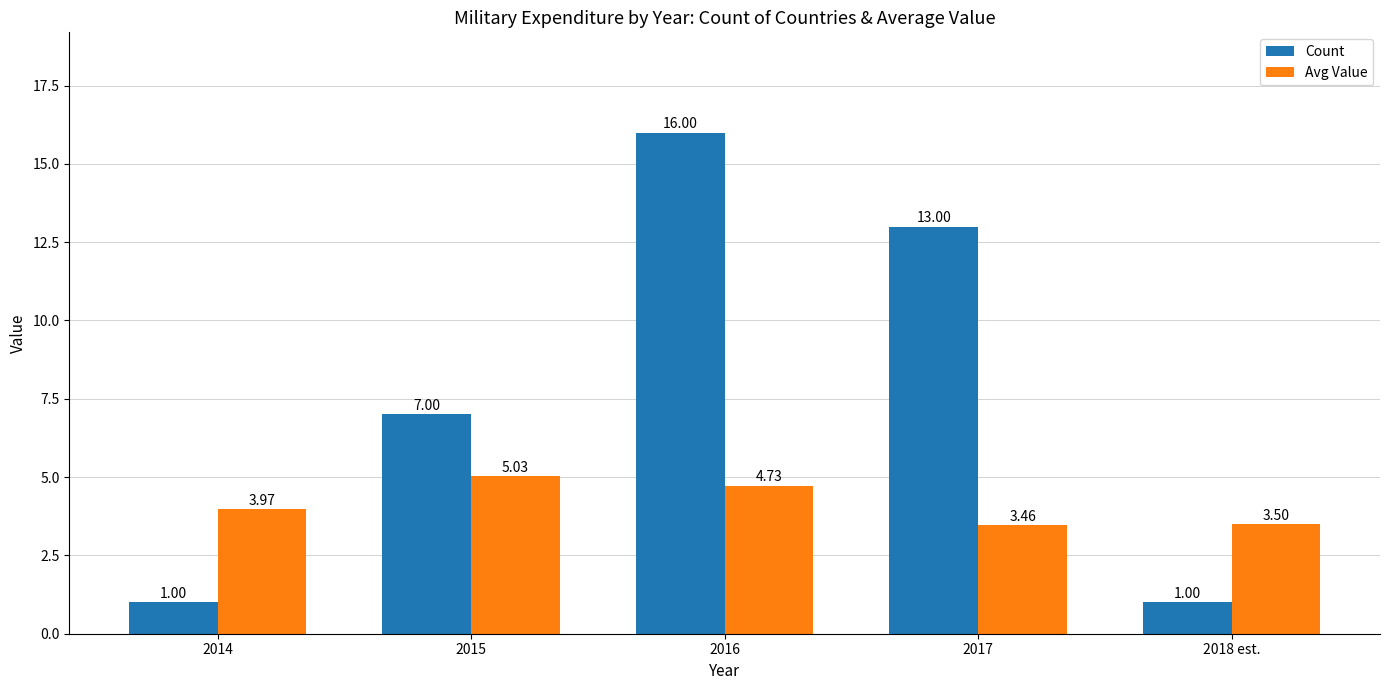

True or false: Avg Value has a value of 2.6 at 2016.

False